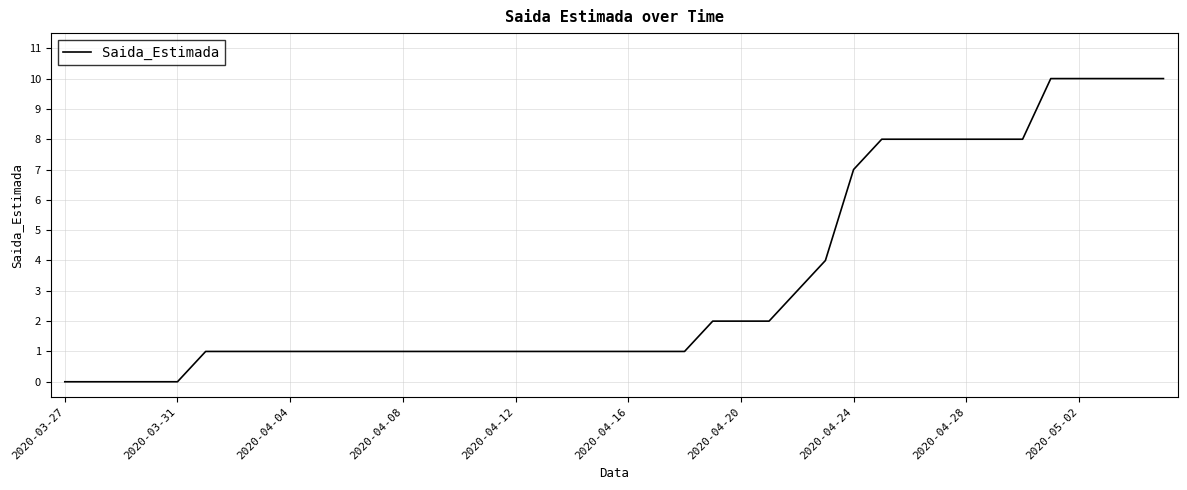

What is the maximum value shown in the chart?

10